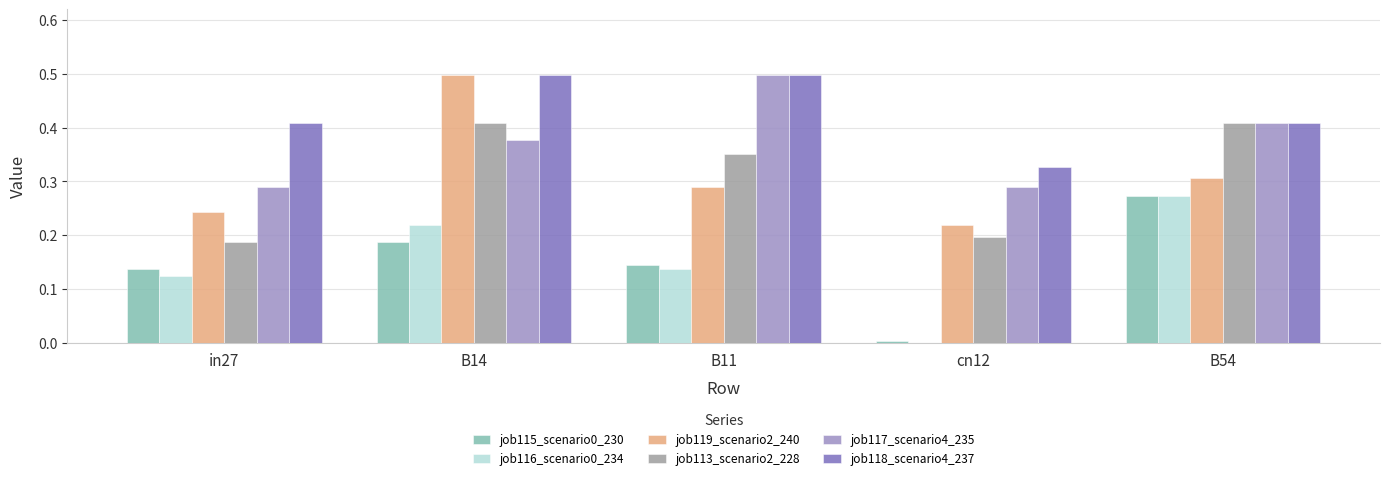

True or false: job119_scenario2_240 has a value of 0.2 at B54.

False